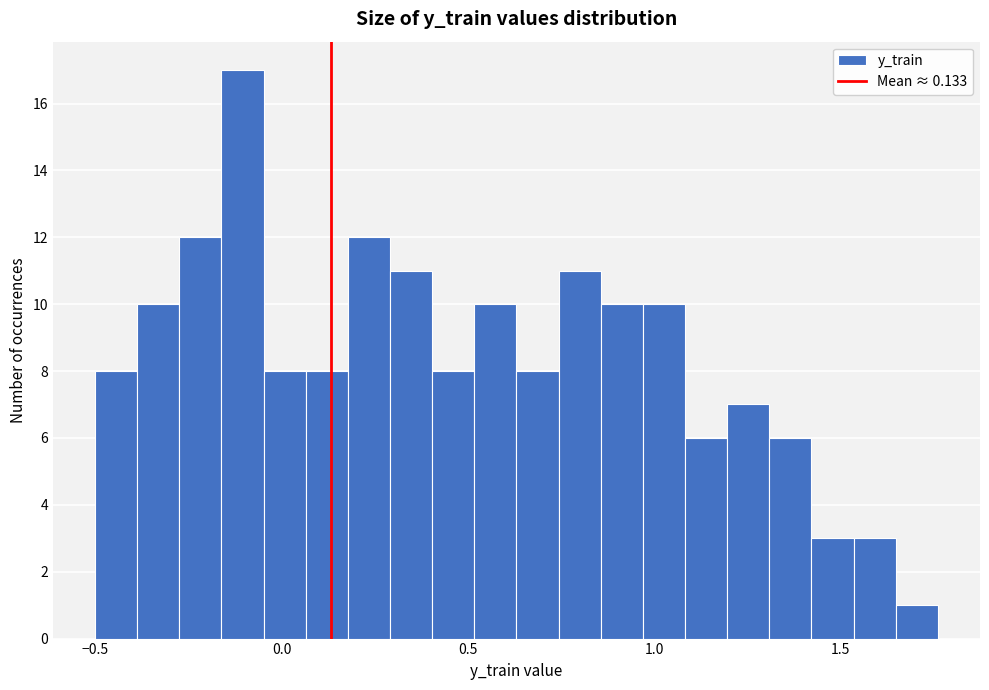

Read against the x-axis, roughly where is the centre of the tallest bar?

-0.10